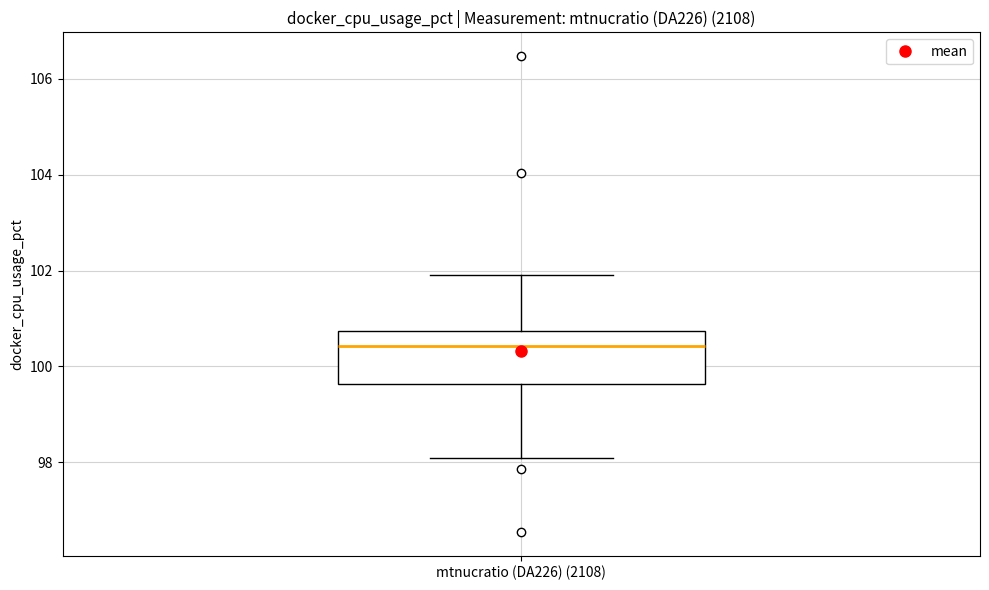

Transcribe this box plot: give where the median line is, the range the box spans, and where the two whiskers end, as read against the y-axis. The values are not printed on the chart, so give them approximately, as read against the axis.

median 100.4, box 99.6 to 100.8, whiskers 98.0 to 102.0